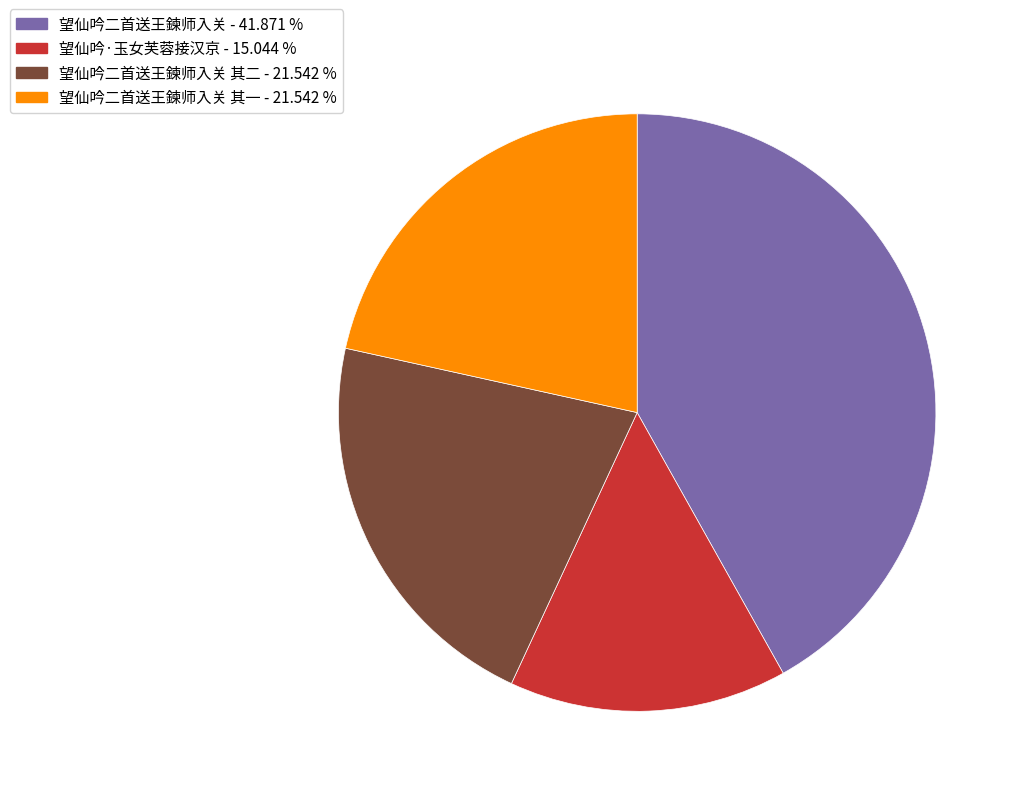

Approximately how many times larger is the value at 望仙吟·玉女芙蓉接汉京 - 15.044 % compared to 望仙吟二首送王鍊师入关 其一 - 21.542 %?

0.7